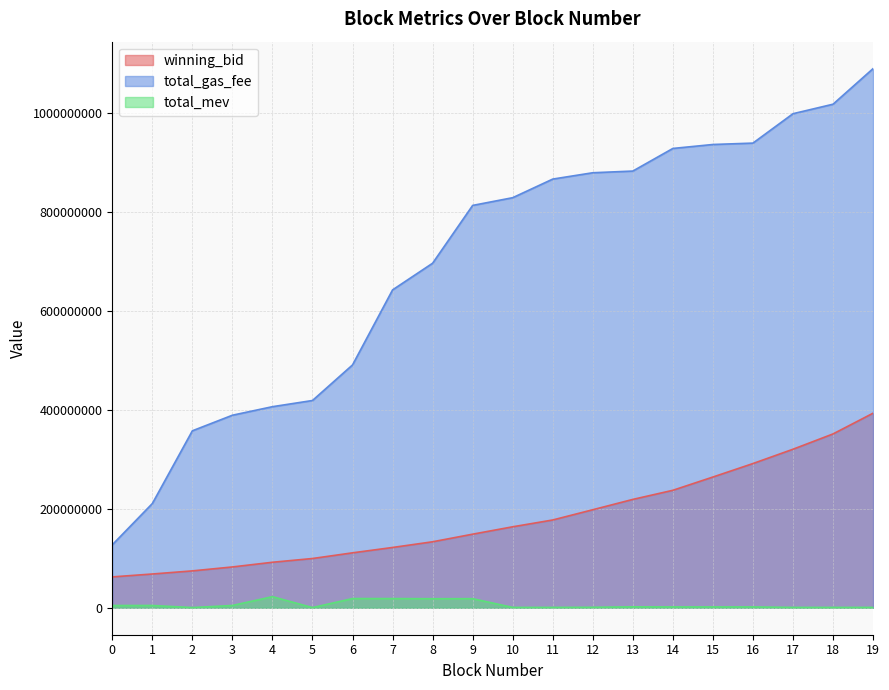

What is the difference between the total_mev values at 1 and 7?

13943140.0